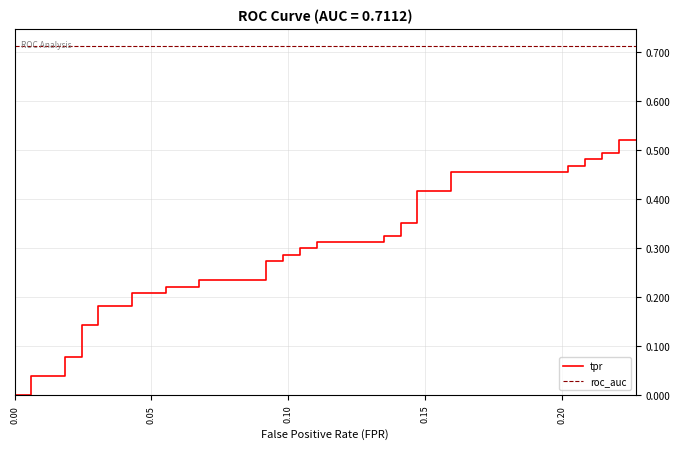

List the series in order of their peak value, highest first.

roc_auc, tpr